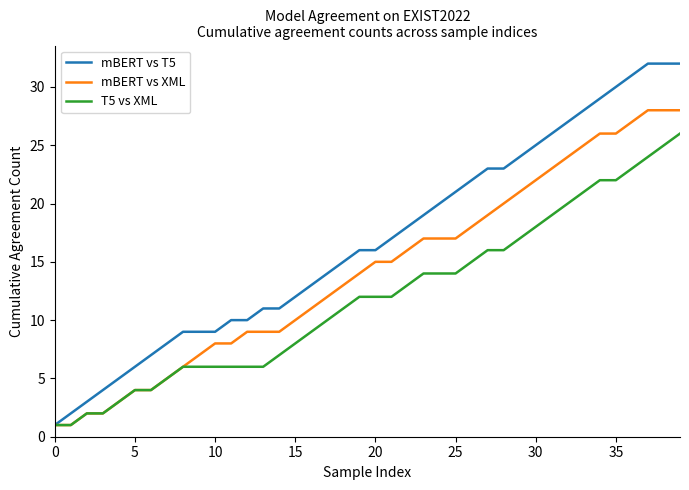

Which series has the widest spread of values?

mBERT vs T5